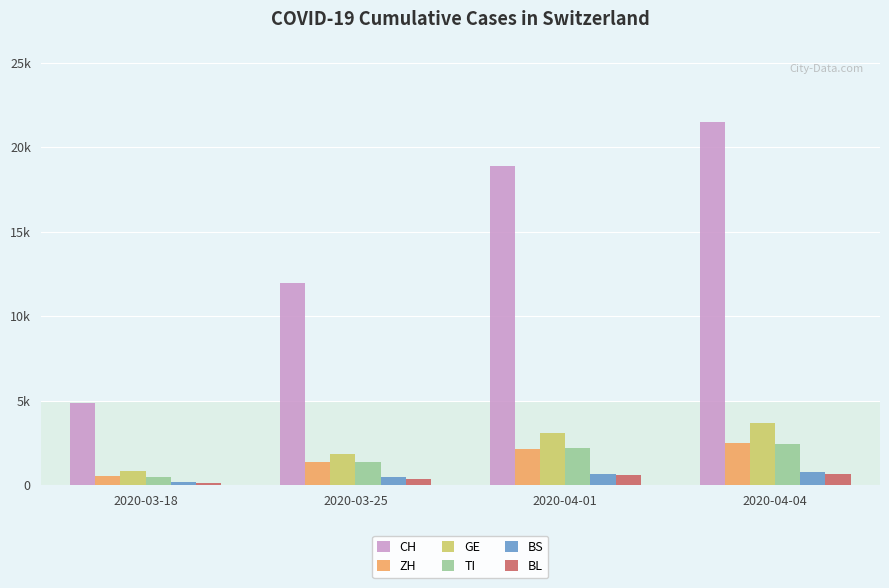

What is the total value across all series at 2020-03-18?

7052